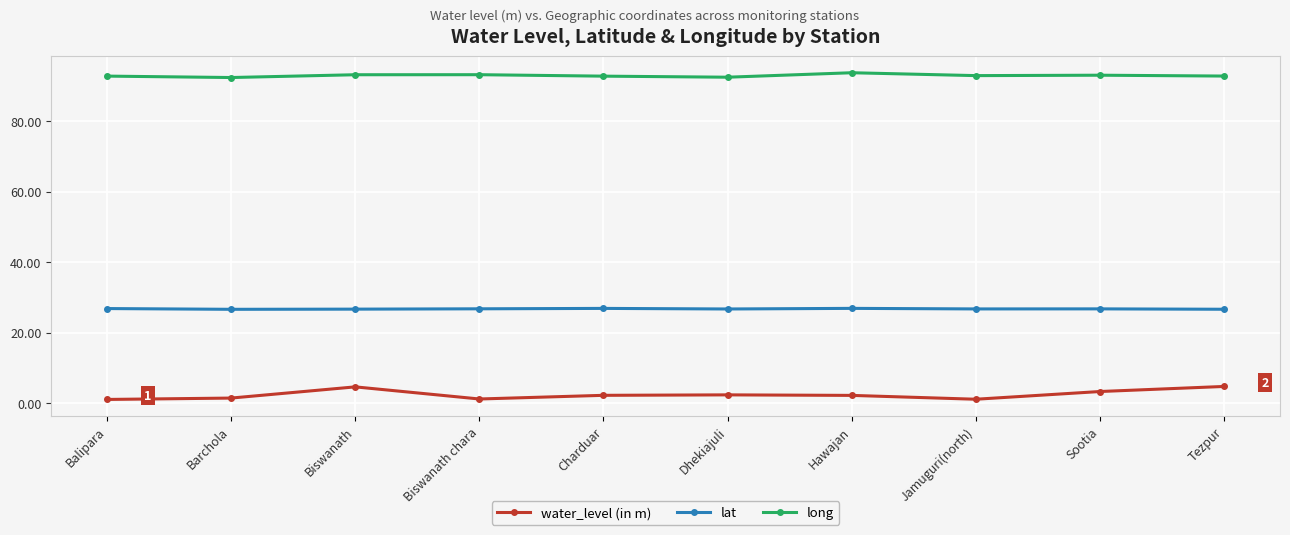

True or false: lat and long intersect in this chart.

False